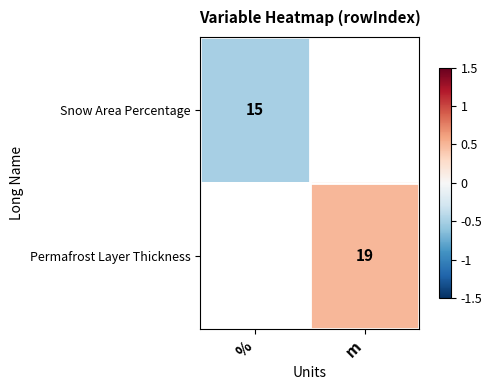

The Snow Area Percentage series shows 5.1 at %. True or false?

False